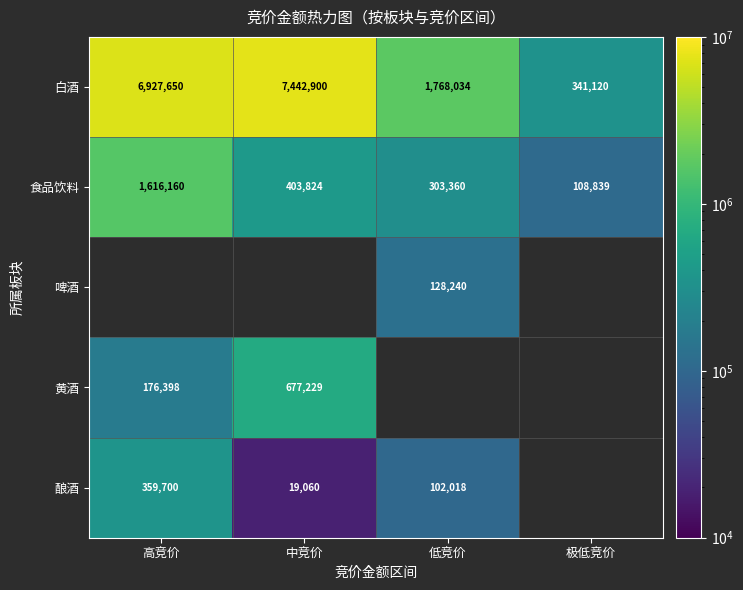

The 酿酒 series shows 3915.2 at 中竞价. True or false?

False